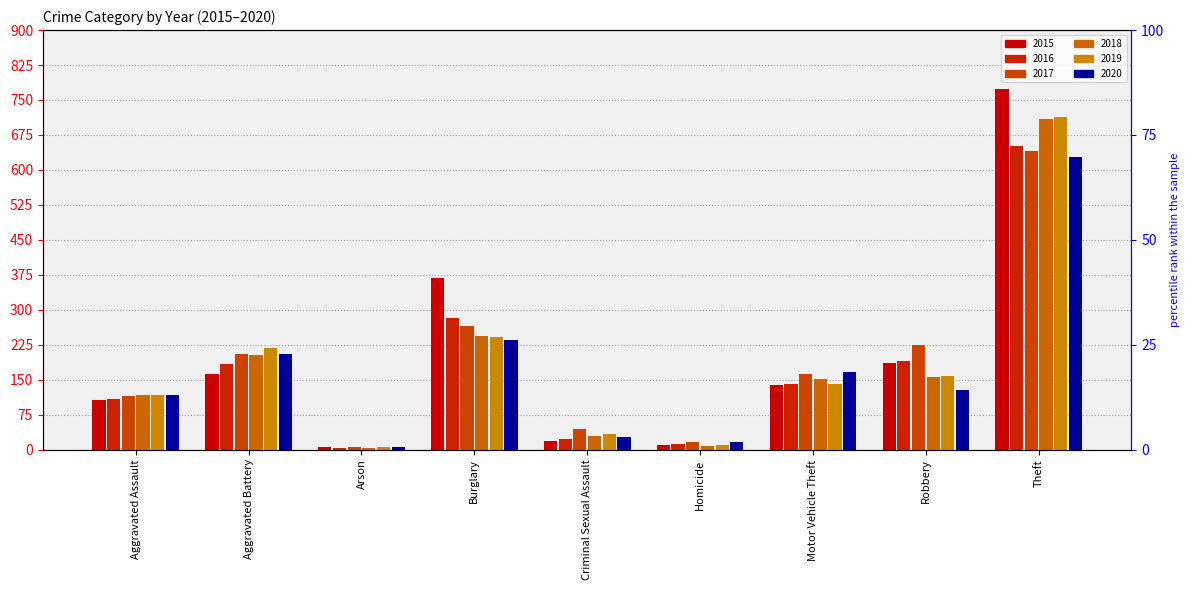

What value does the 2019 series have at Criminal Sexual Assault?

33